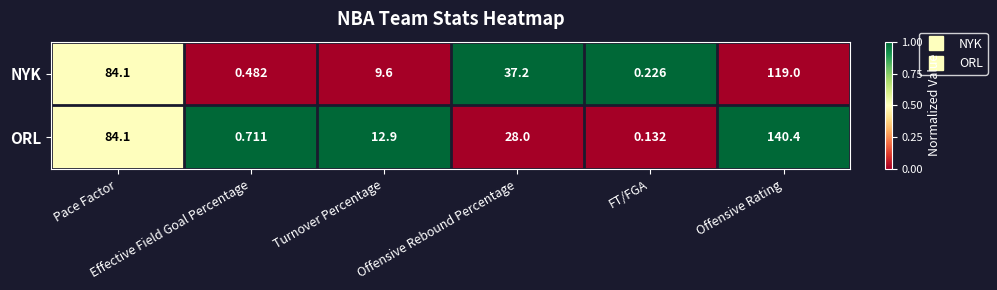

List the series in order of their peak value, highest first.

ORL, NYK